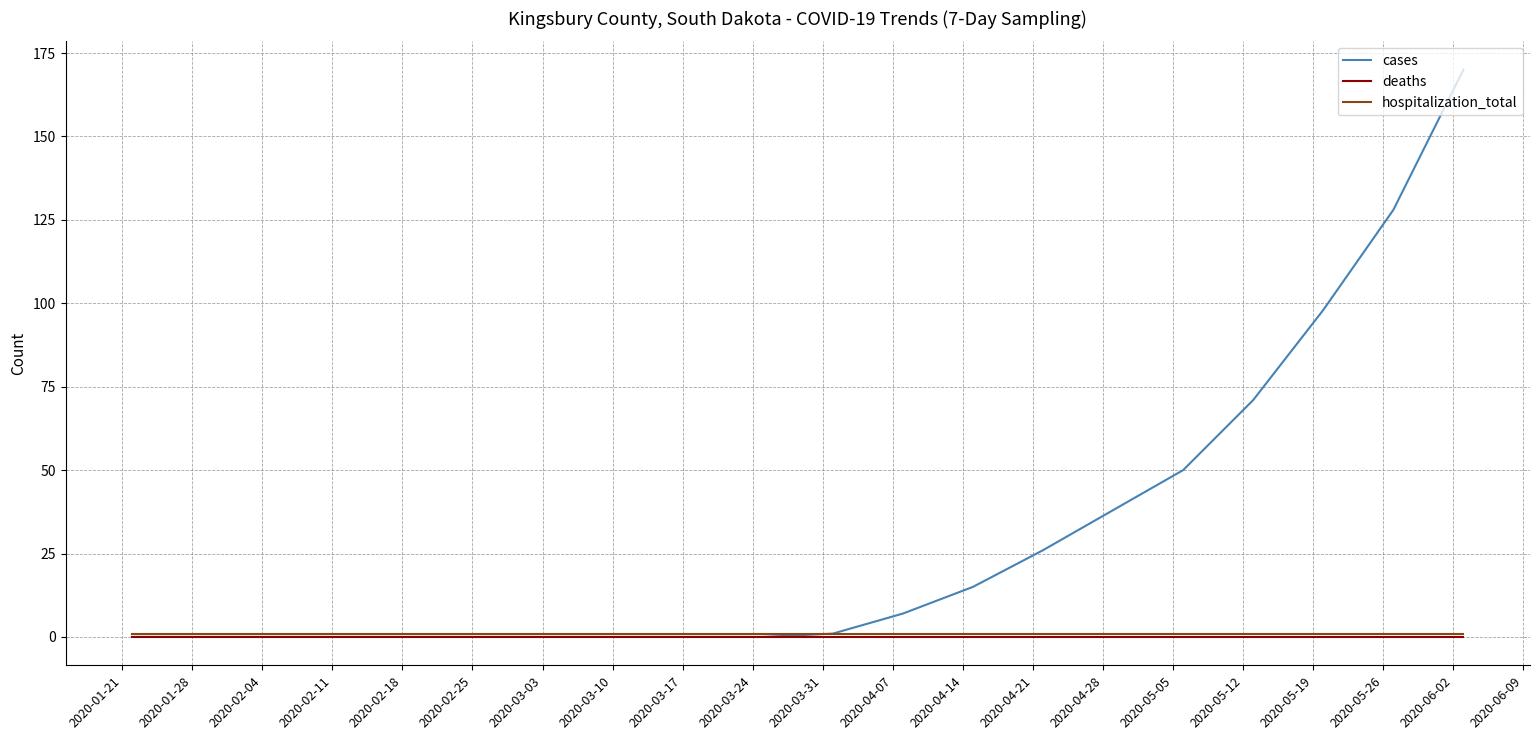

Which series has the widest spread of values?

cases